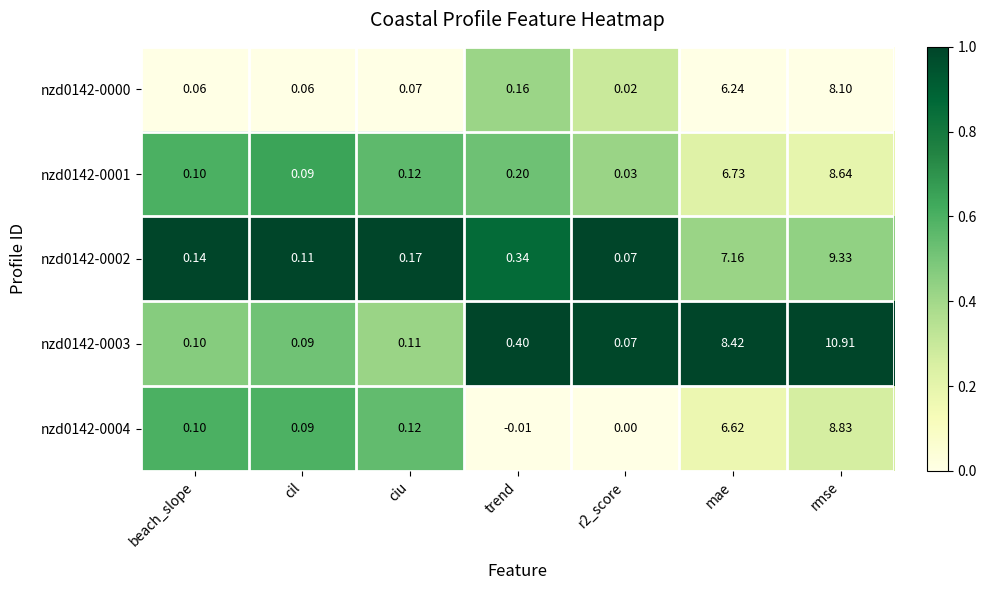

Which category has the highest value across all series?

rmse